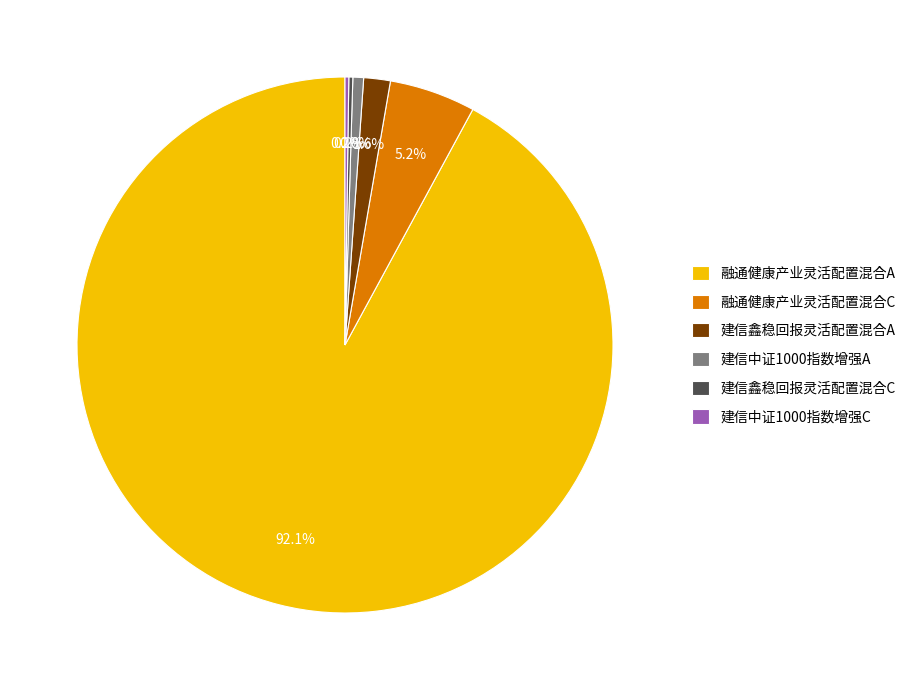

What is the largest slice in the pie chart?

融通健康产业灵活配置混合A